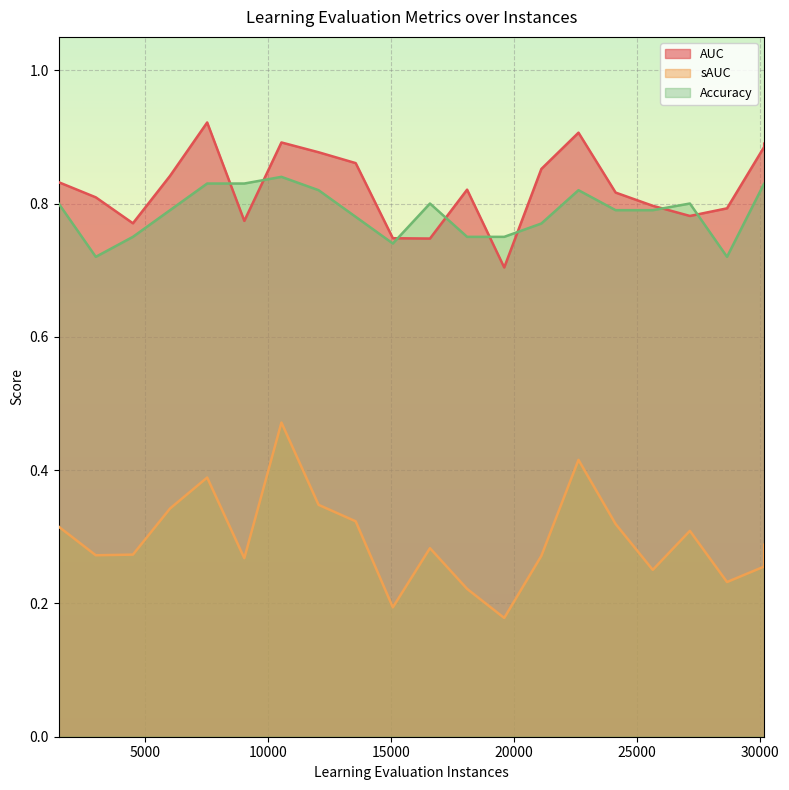

What is the sum of the Accuracy values at 19604.0 and 1508.0?

1.6